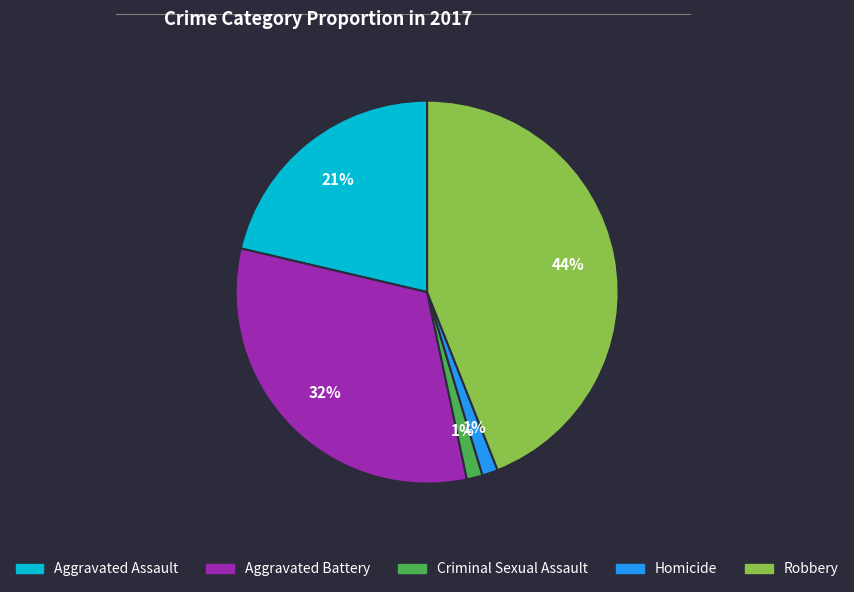

Is the sum of Robbery and Aggravated Battery greater than half?

Yes